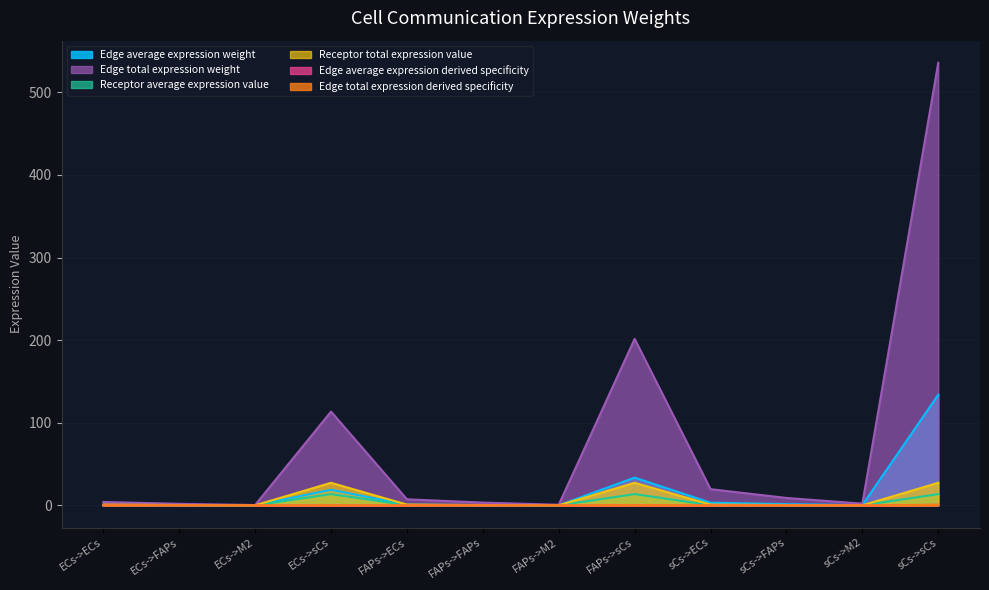

True or false: Receptor total expression value and Receptor average expression value cross at least once.

False